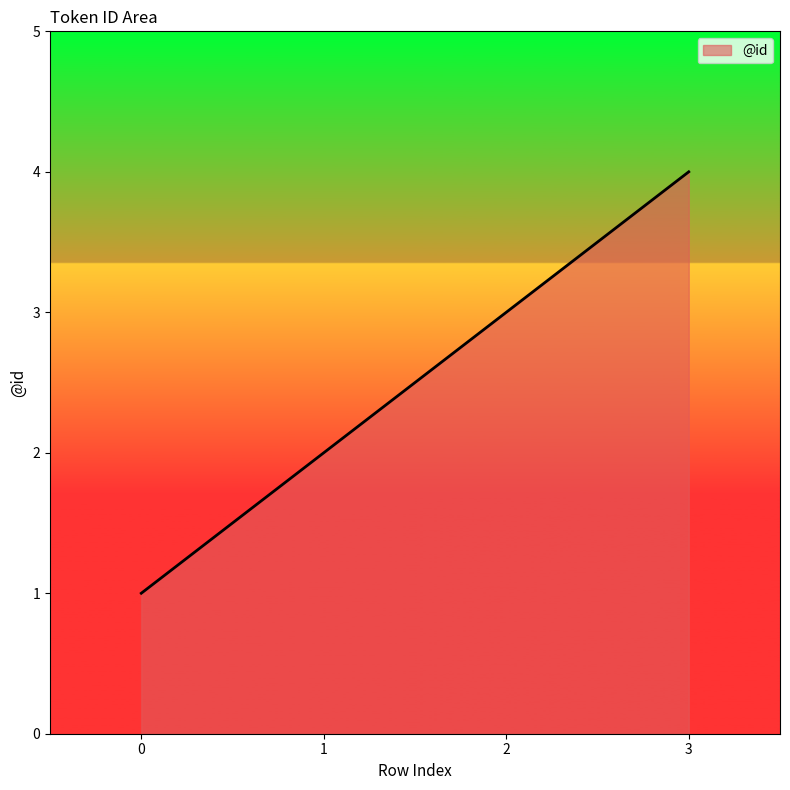

True or false: there are more than 0 points higher than both neighbors.

False